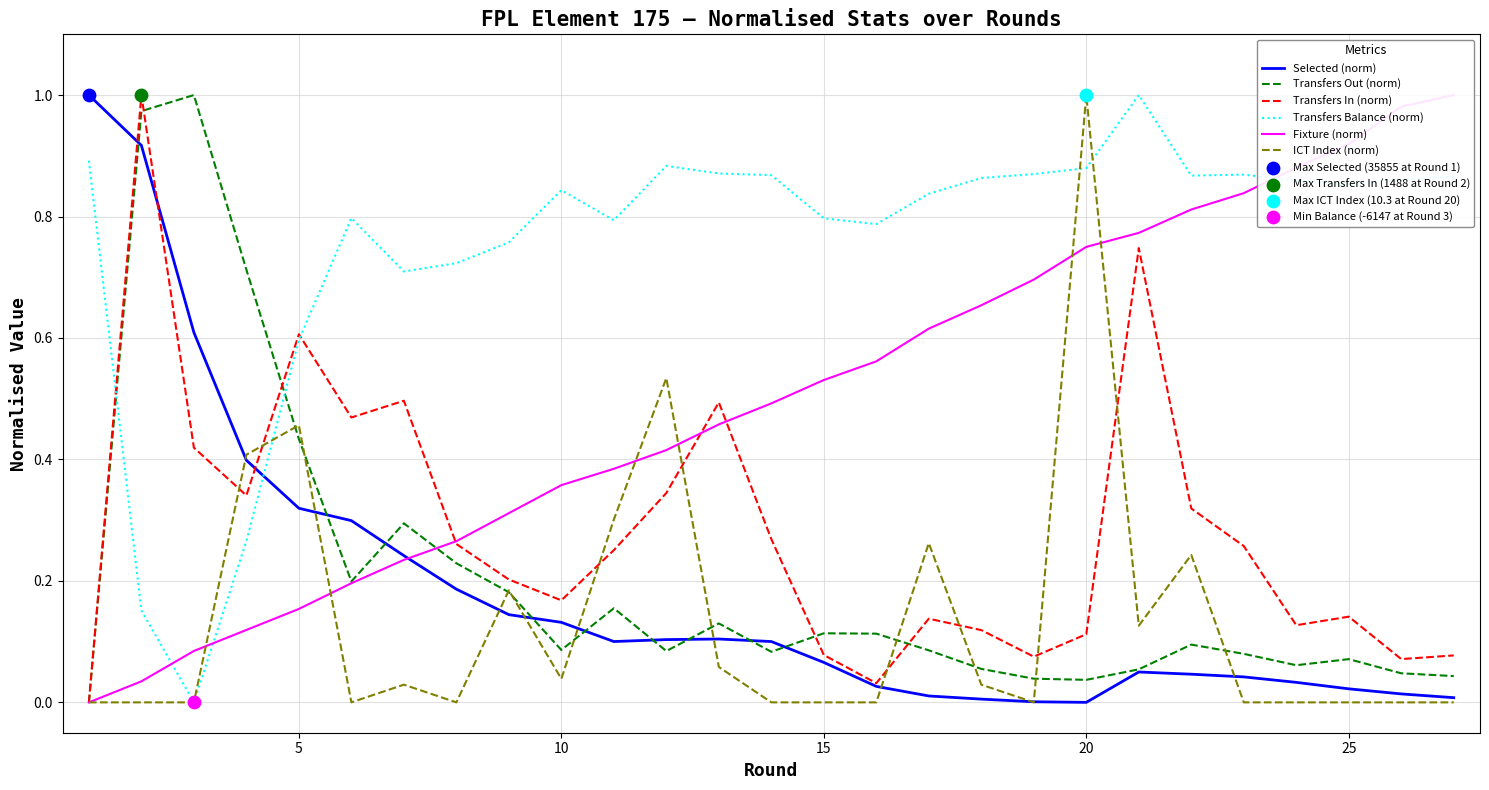

Which series contains the highest Y value?

Selected (norm)